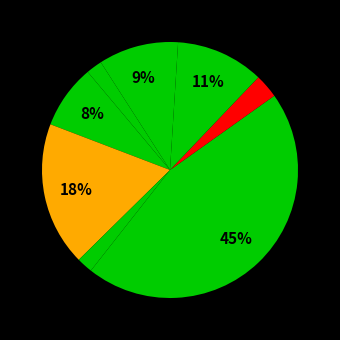

How many segments does this pie chart have?

9